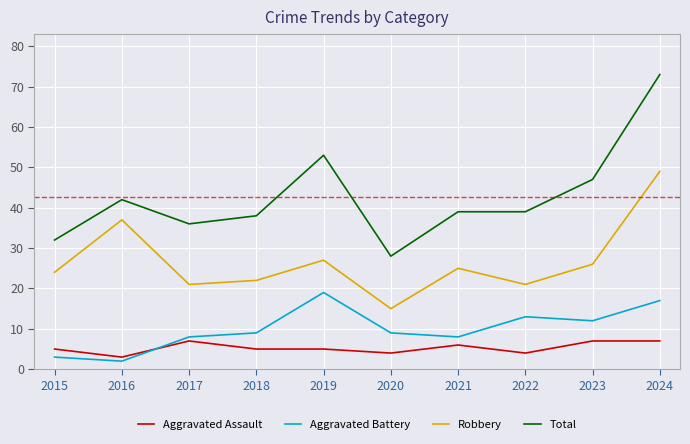

Which label corresponds to the largest value in the chart?

2024